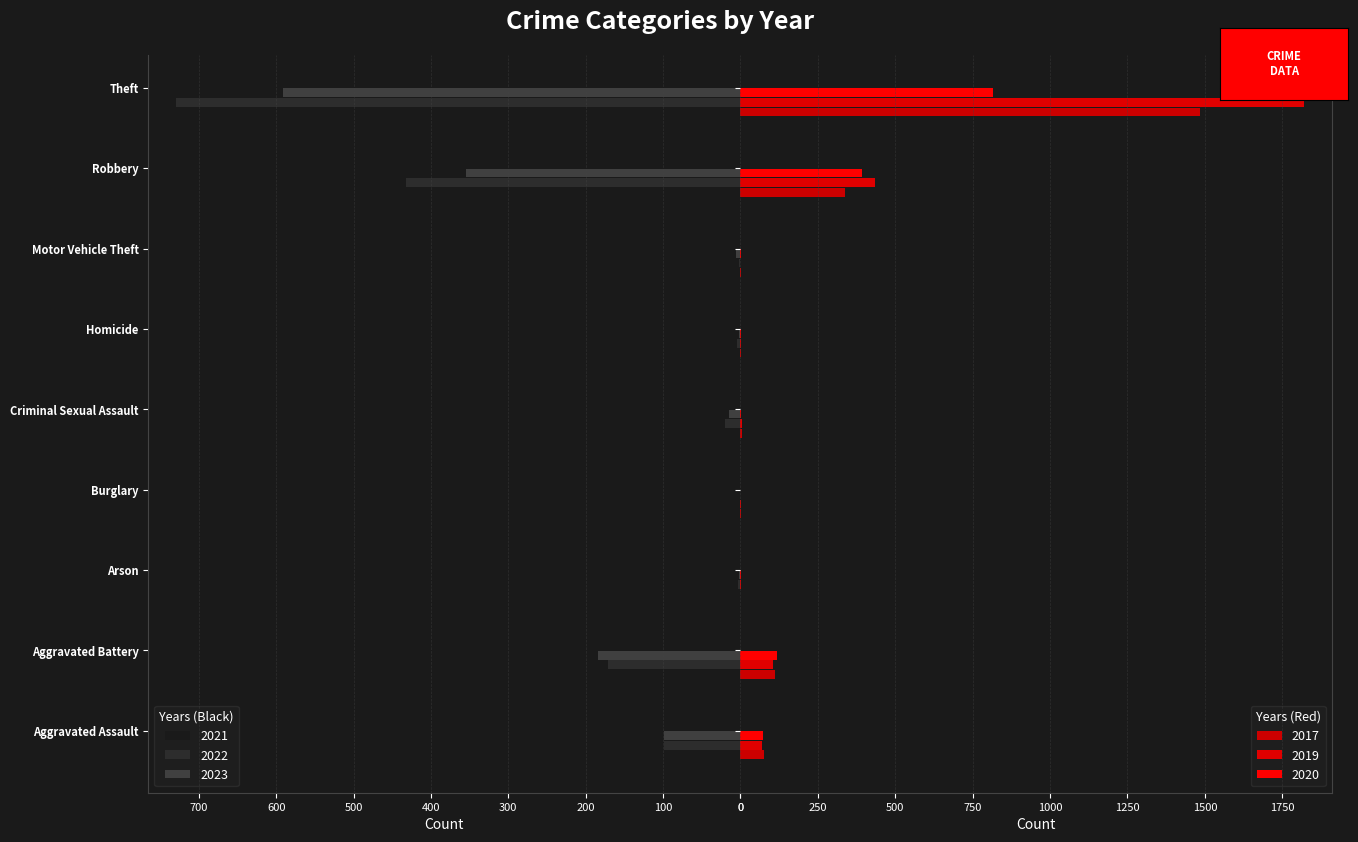

How many values in 2022 are above zero?

8